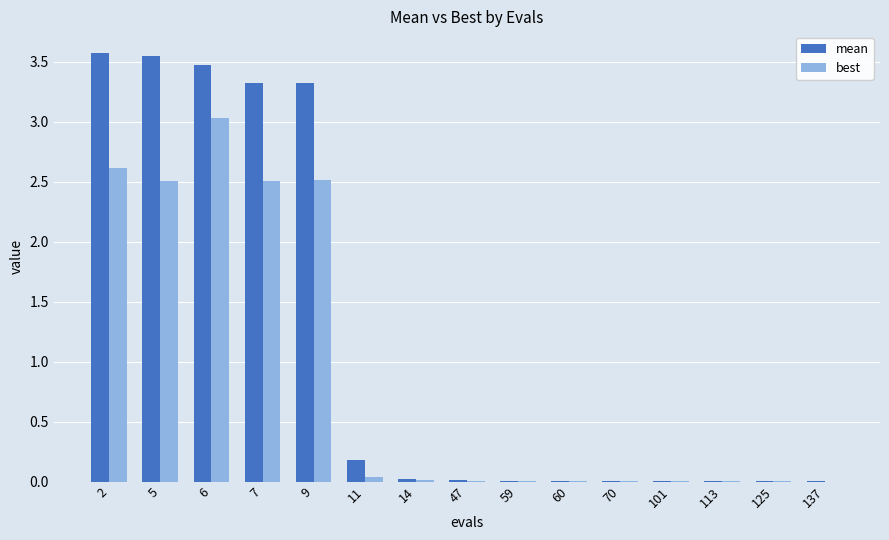

Is the value of best at 125 greater than the value of mean at 11?

No